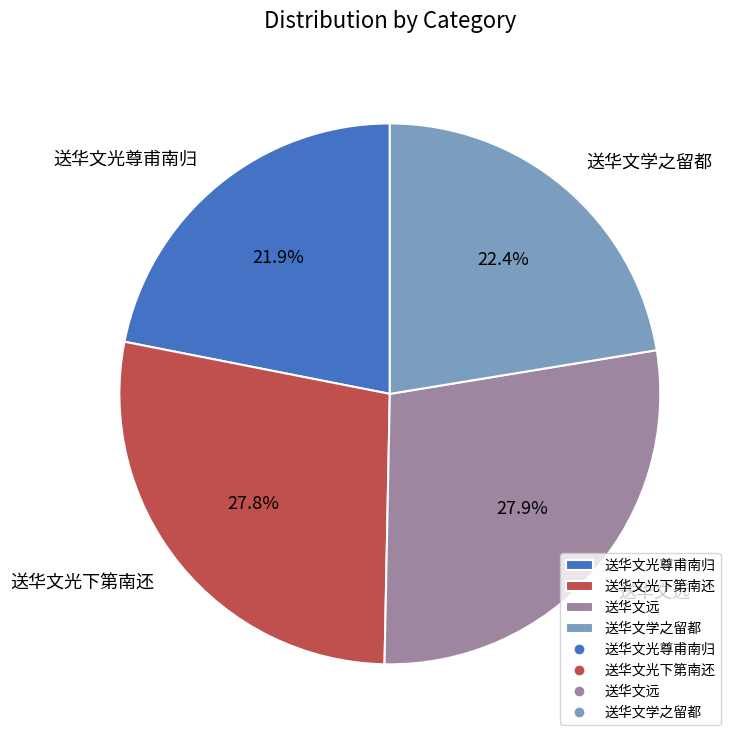

What percentage do 送华文学之留都 and 送华文光尊甫南归 together represent?

44.3%